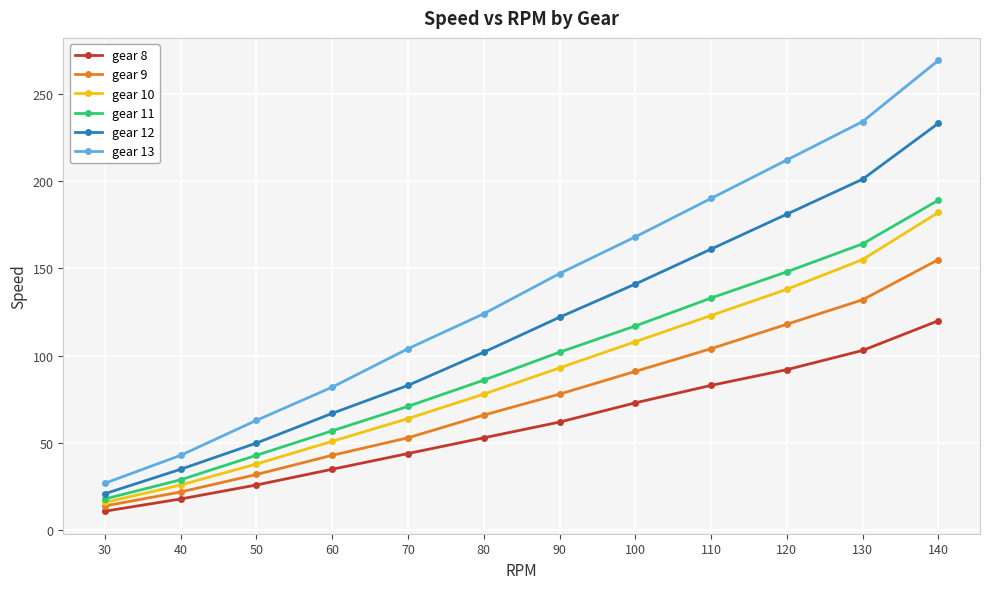

What is the difference between the highest and lowest values at 140?

149